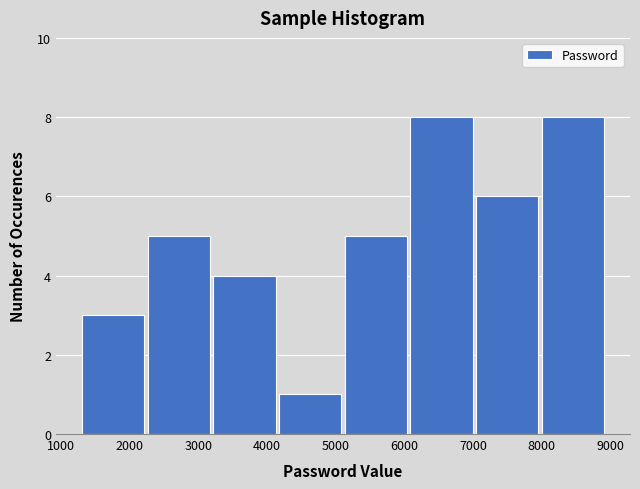

How tall is the bar that spans 4100 to 5100 on the x-axis? Neither the bar edges nor the heights are printed on the chart, so give them approximately, as read against the axes.

1